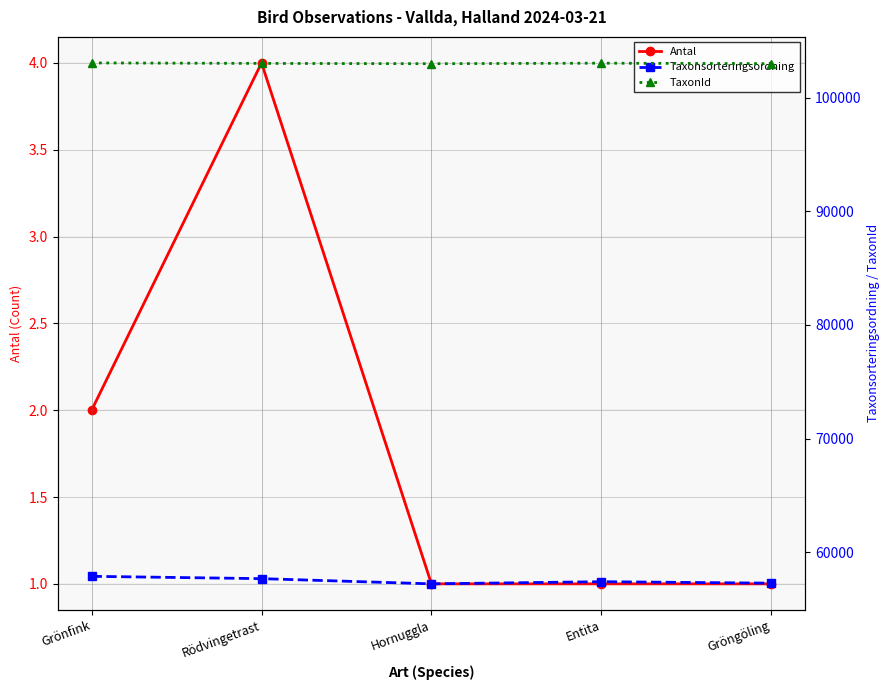

Which series has the largest total across all categories?

TaxonId